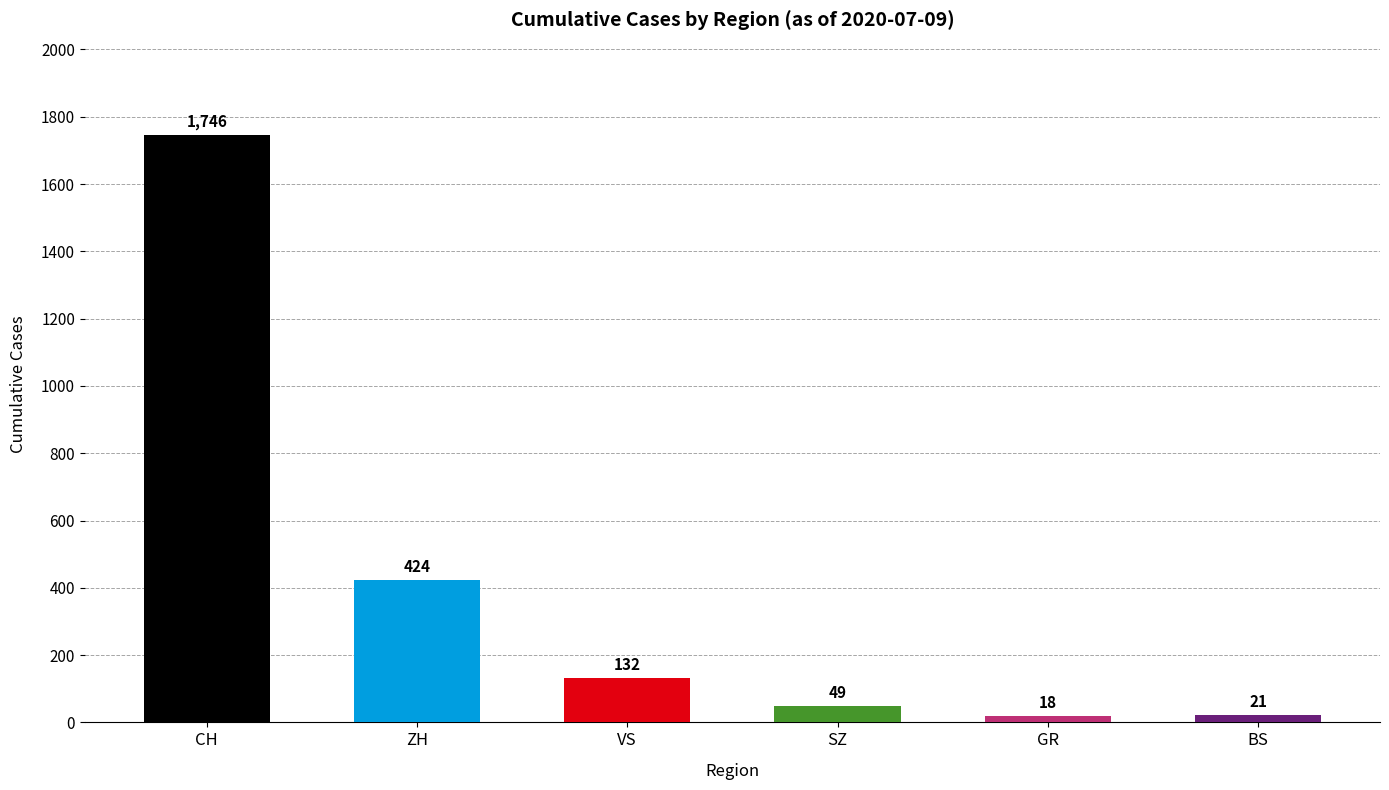

The value at CH is 1746. True or false?

True